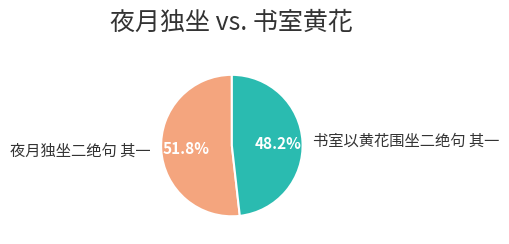

Which category has the smallest portion of the pie?

书室以黄花围坐二绝句 其一